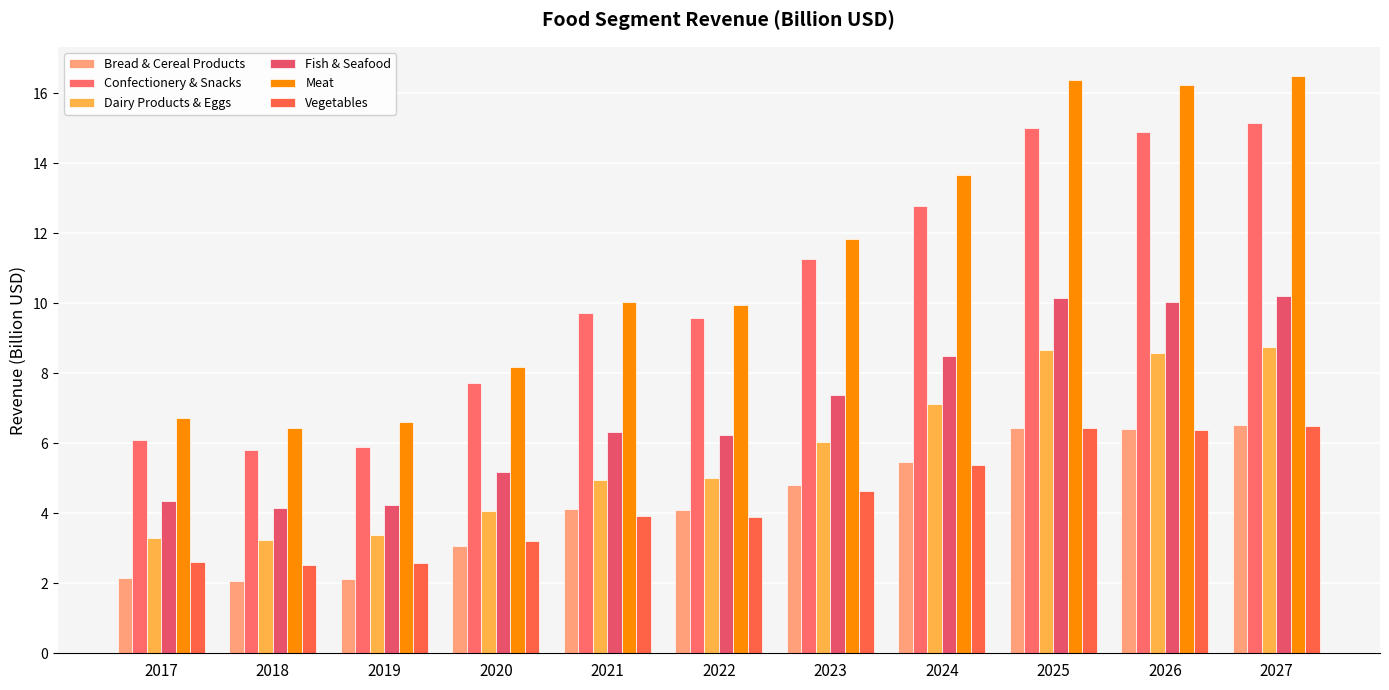

What is the difference between the Fish & Seafood values at 2026 and 2024?

1.5